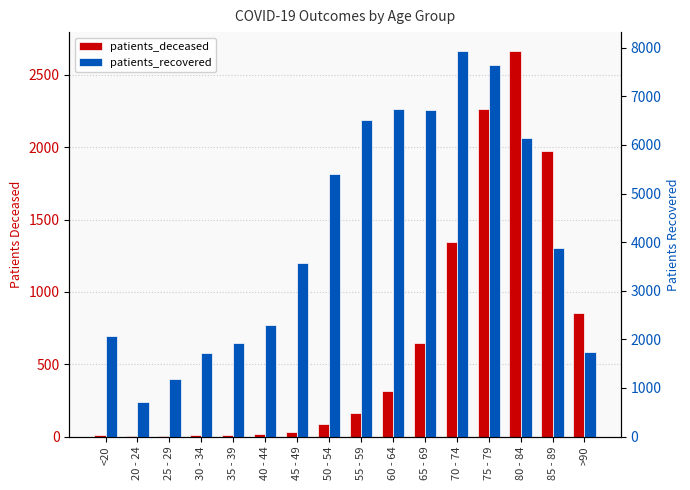

Which category has the highest value in the patients_recovered series?

70 - 74